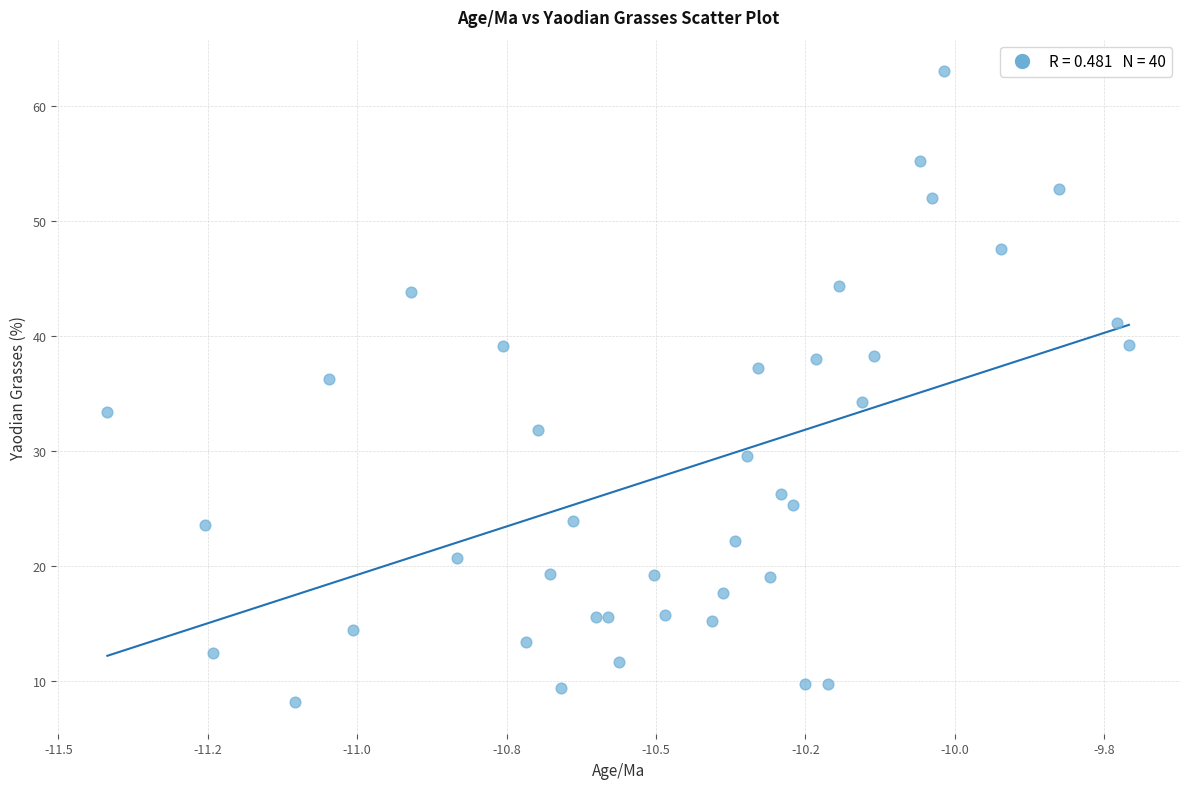

What is the range of X values (max minus min)?

1.7